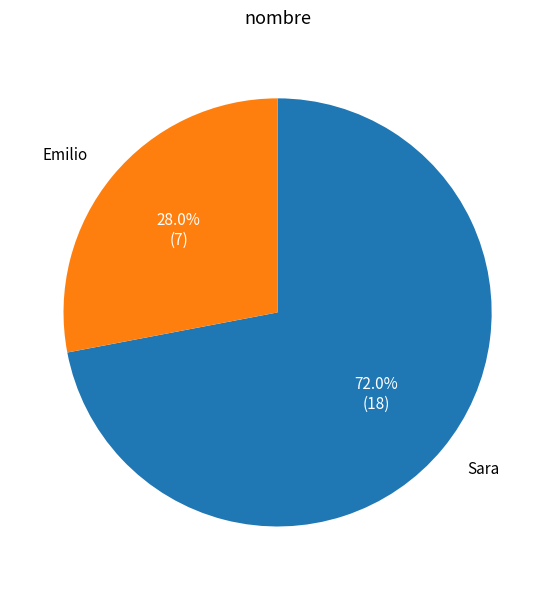

What is the ratio of the value at Emilio to the value at Sara?

0.4